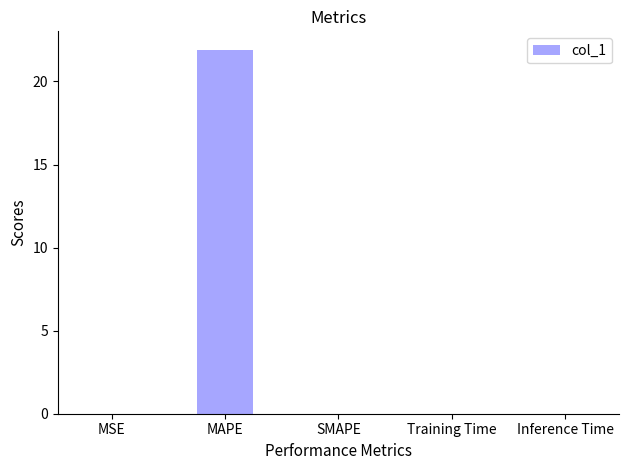

What is the sum of all values?

21.9